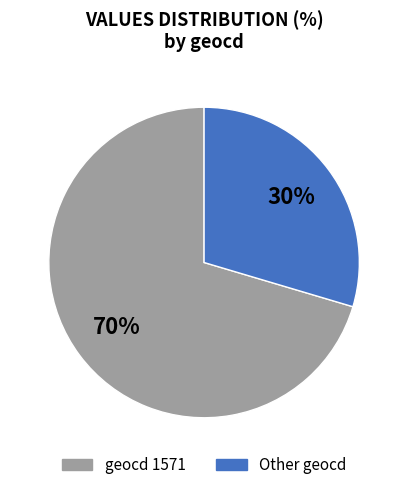

The geocd 1571 slice represents 70% of the pie. True or false?

True